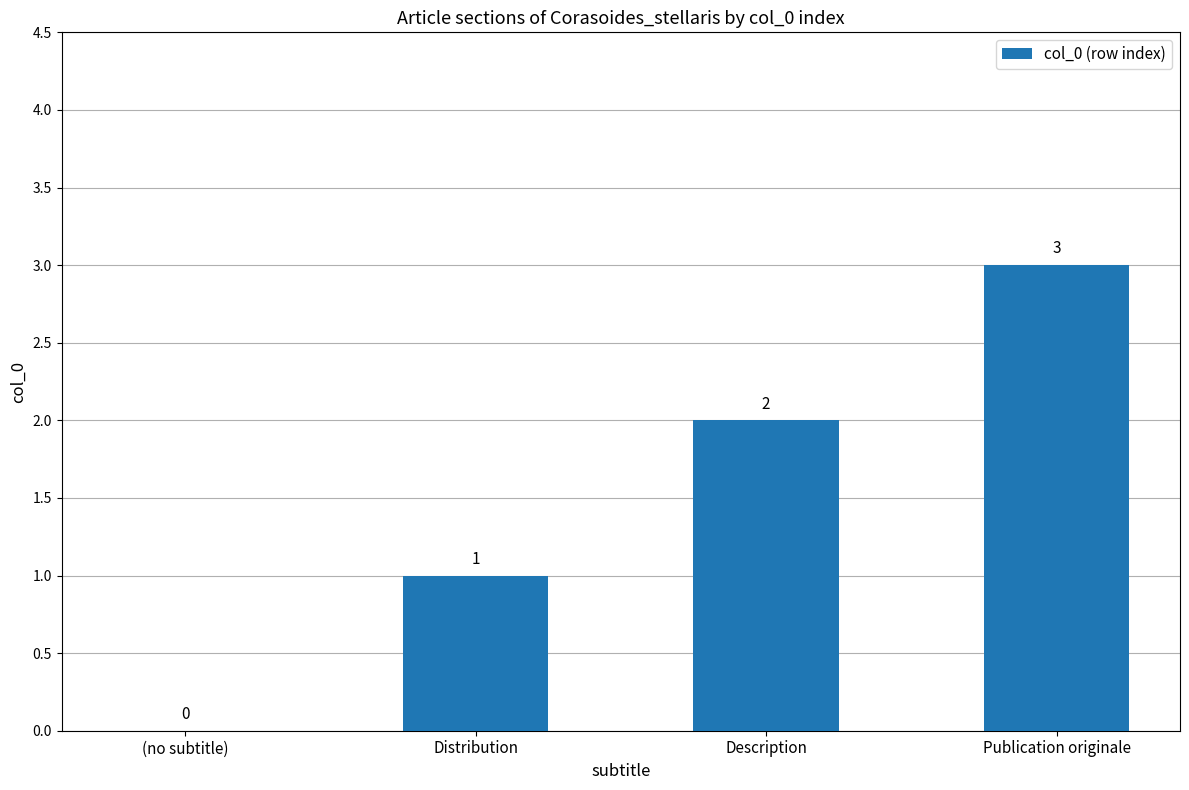

What is the change in value from (no subtitle) to Distribution?

+1